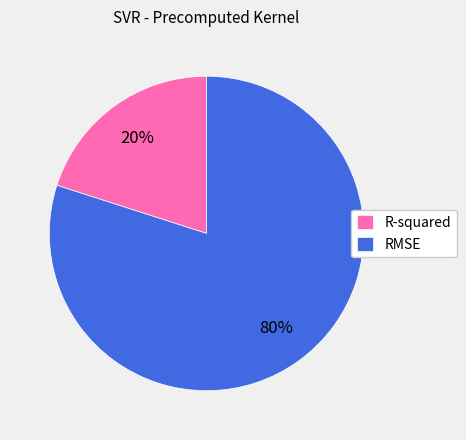

To the nearest percent, what percentage of the pie is R-squared?

20%